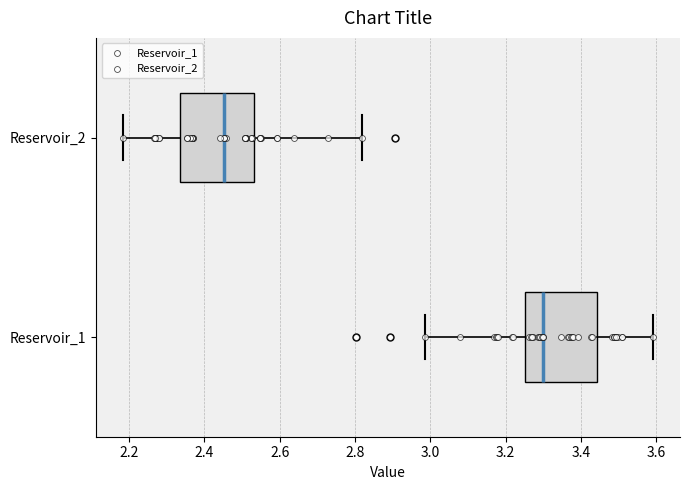

Which box's median line is the furthest to the left?

Reservoir_2